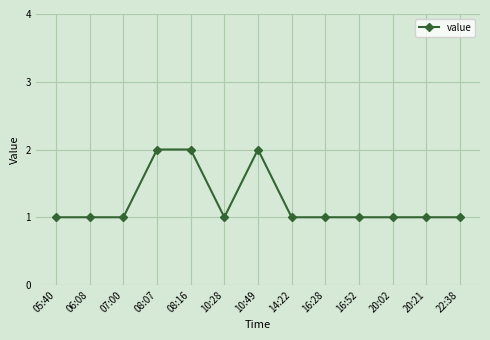

The chart shows a value of 2 at 07:00. True or false?

False